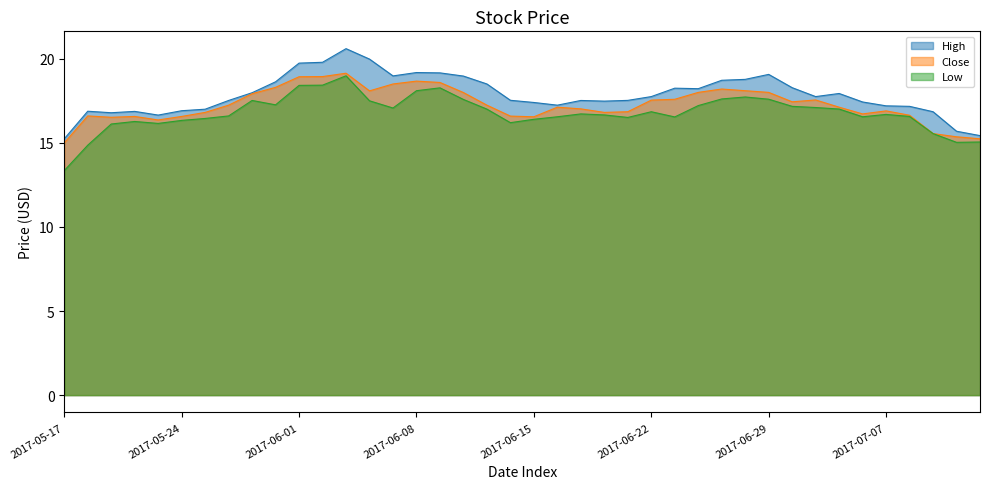

Reading left to right, transcribe all the data shown in this chart.

High: 15.2	16.9	16.8	16.9	16.6	16.9	17.0	17.5	18.0	18.6	19.7	19.8	20.6	20.0	19.0	19.2	19.2	19.0	18.5	17.5	17.4	17.2	17.5	17.5	17.5	17.8	18.2	18.2	18.7	18.8	19.1	18.3	17.8	17.9	17.4	17.2	17.2	16.9	15.7	15.4
Close: 15.0	16.6	16.5	16.6	16.4	16.6	16.8	17.2	17.9	18.3	18.9	18.9	19.1	18.1	18.5	18.7	18.6	18.0	17.2	16.6	16.5	17.1	17.0	16.8	16.9	17.5	17.6	18.0	18.2	18.1	18.0	17.4	17.5	17.1	16.7	16.9	16.6	15.6	15.4	15.2
Low: 13.4	14.9	16.1	16.3	16.2	16.3	16.5	16.6	17.5	17.3	18.4	18.4	19.0	17.5	17.1	18.1	18.3	17.6	17.0	16.2	16.4	16.5	16.7	16.7	16.5	16.9	16.5	17.2	17.6	17.7	17.6	17.2	17.1	17.0	16.5	16.7	16.6	15.6	15.0	15.1